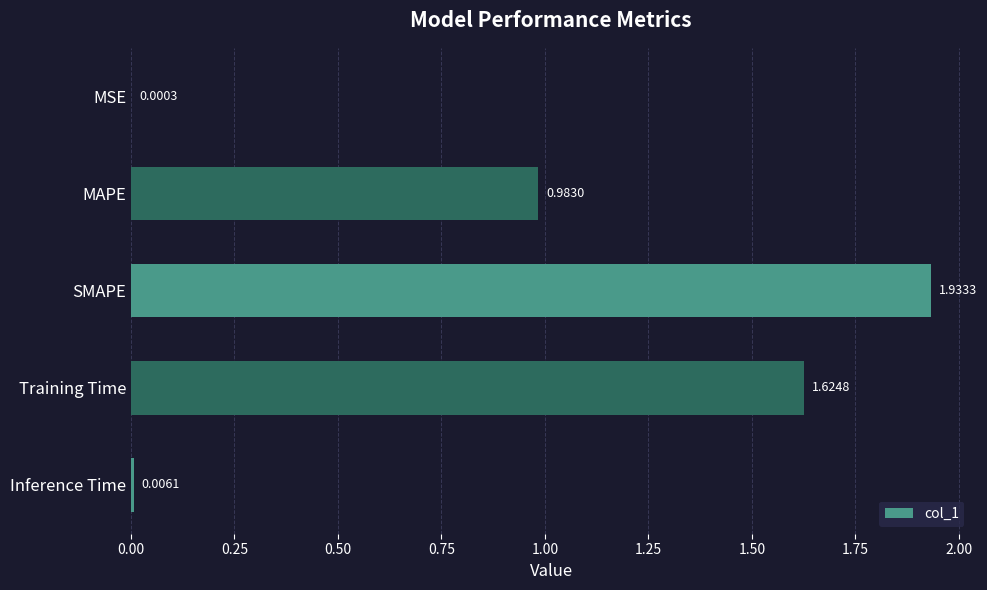

What is the sum of all values?

4.5